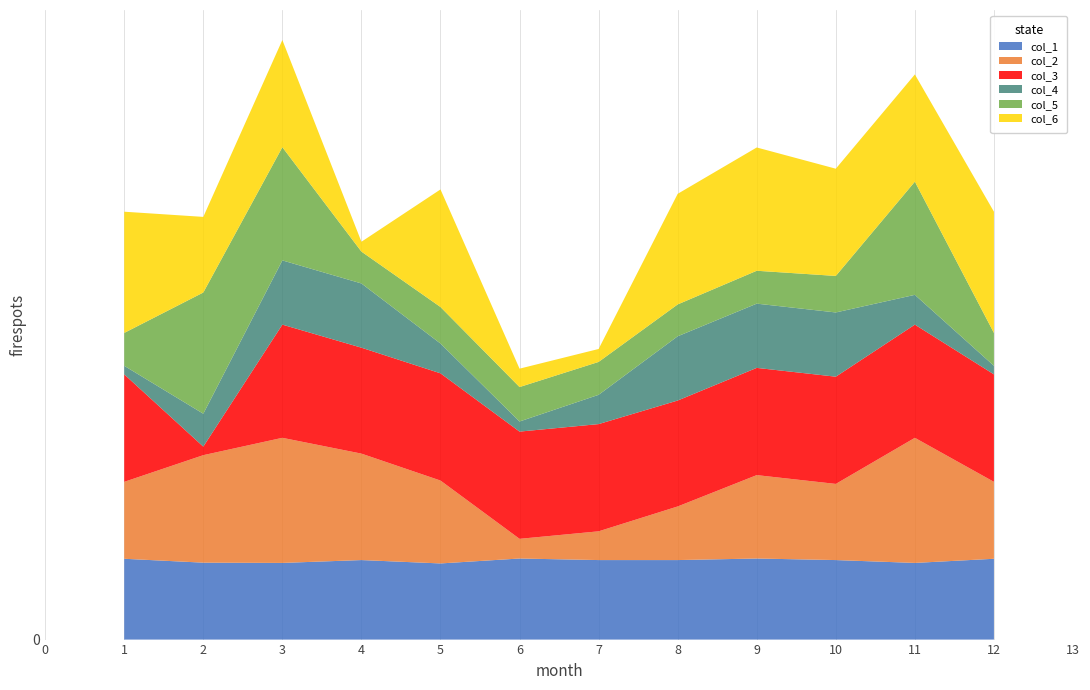

Reading right to left, transcribe all the data shown in this chart.

col_1: 312	296	307	313	307	307	313	294	307	296	297	312
col_2: 297	483	294	322	207	111	76	320	411	483	415	297
col_3: 415	437	414	414	409	414	414	414	409	437	33	415
col_4: 33	115	248	248	248	113	39	115	248	248	127	33
col_5: 127	437	141	127	123	127	133	141	123	437	468	127
col_6: 468	414	414	476	427	50	71	454	38	414	292	468